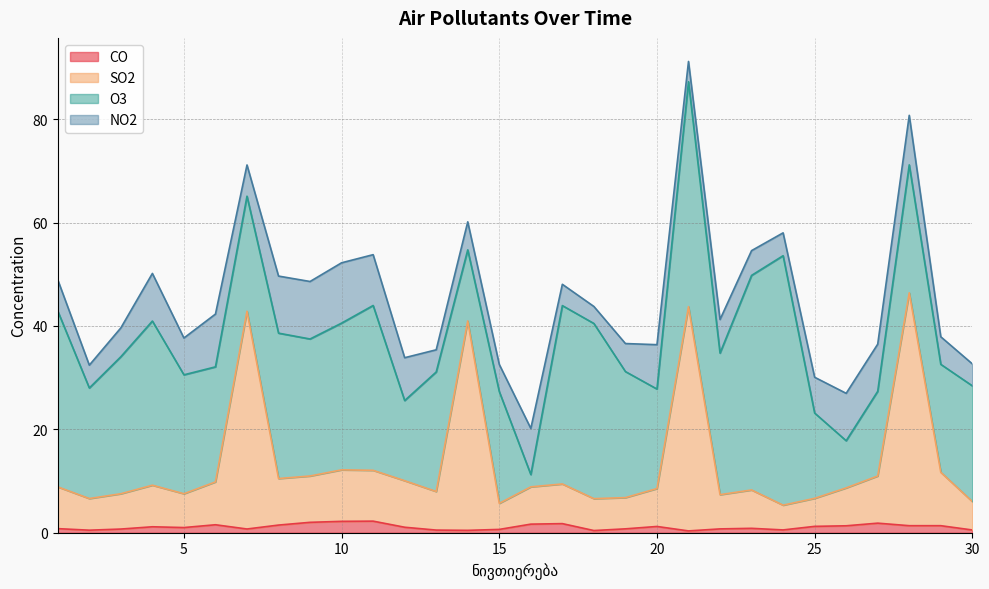

What is the maximum value for CO?

2.2